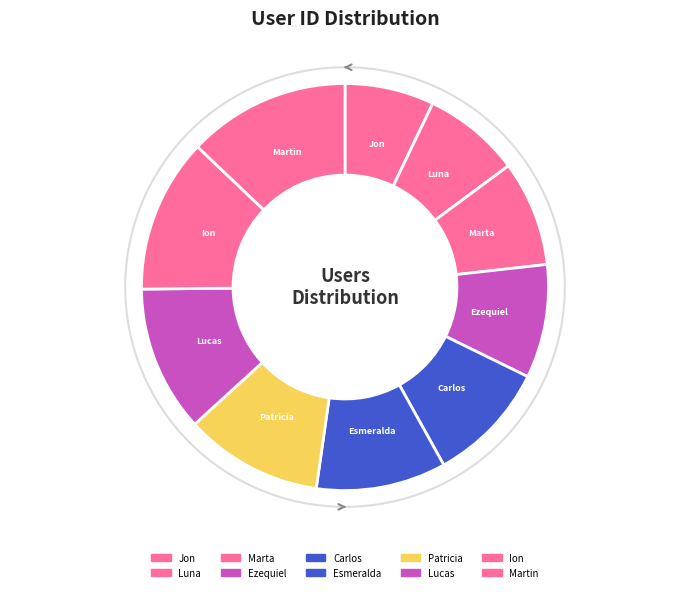

Do Ezequiel and Ion together represent more than half of the pie?

No